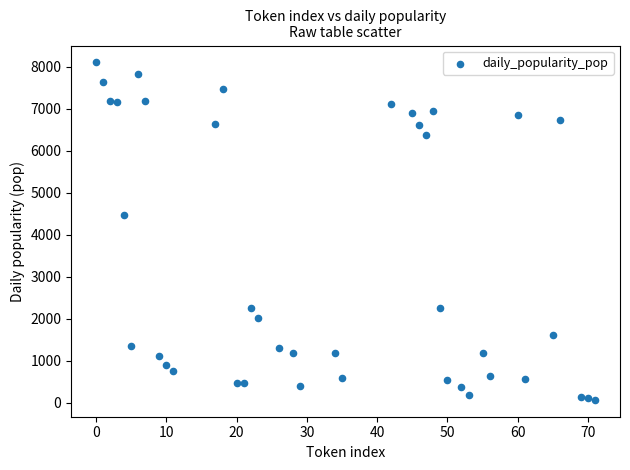

What is the range of X values (max minus min)?

71.0